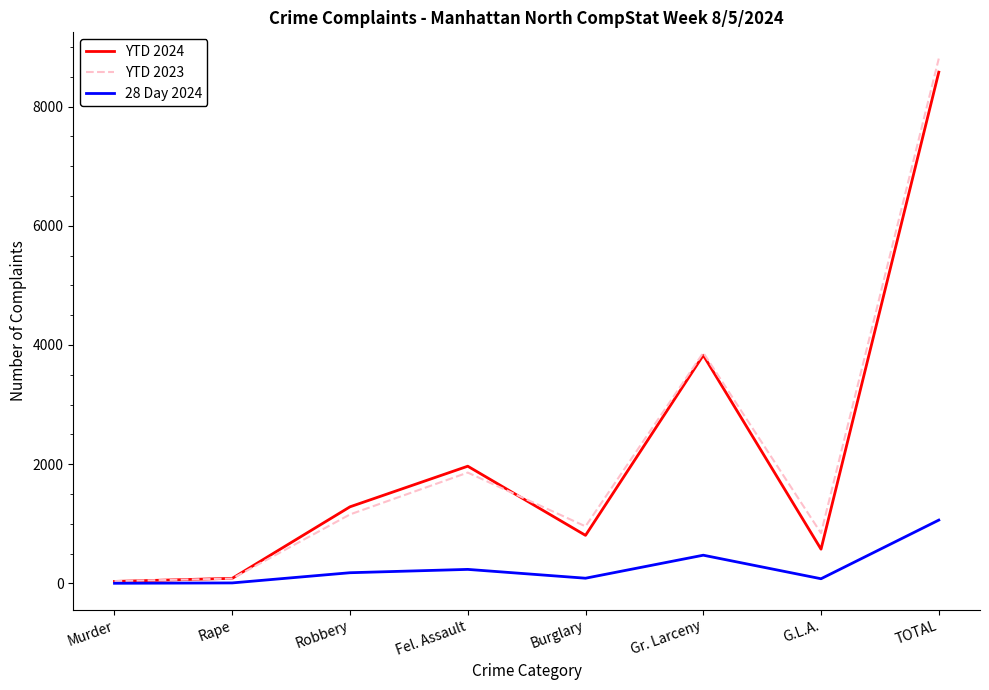

At which category is the sum across all series the highest?

TOTAL